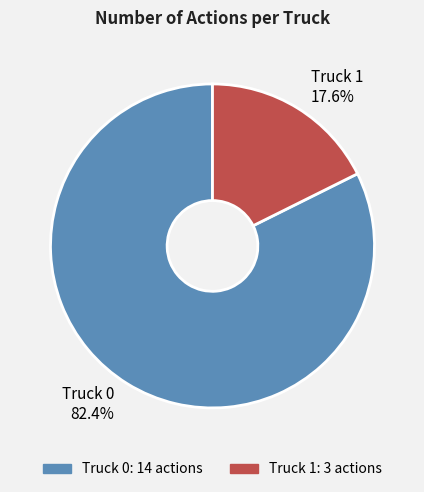

How many segments does this pie chart have?

2